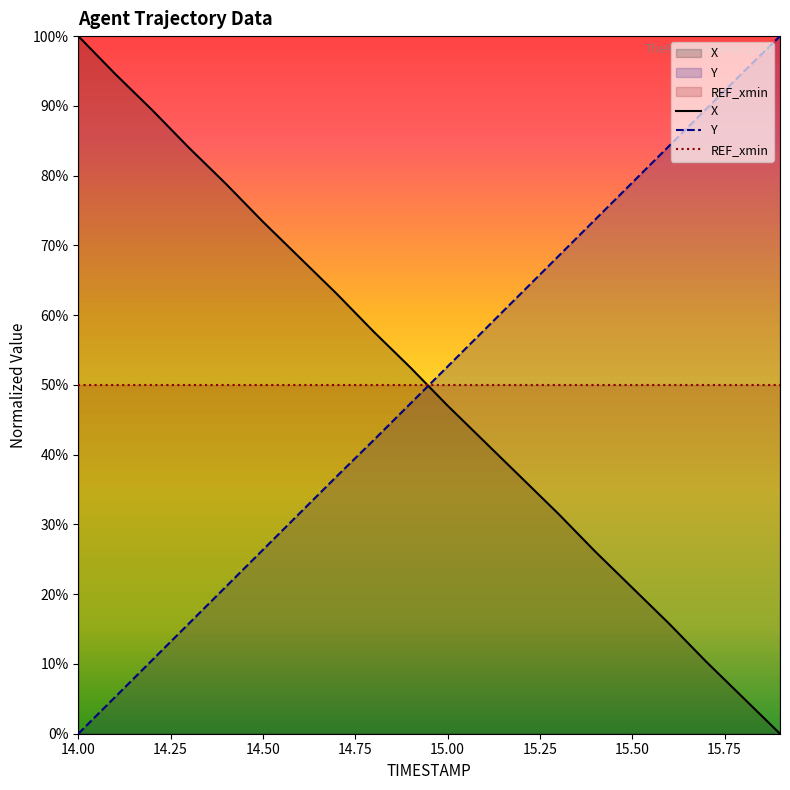

What position from the right is 15.6?

4